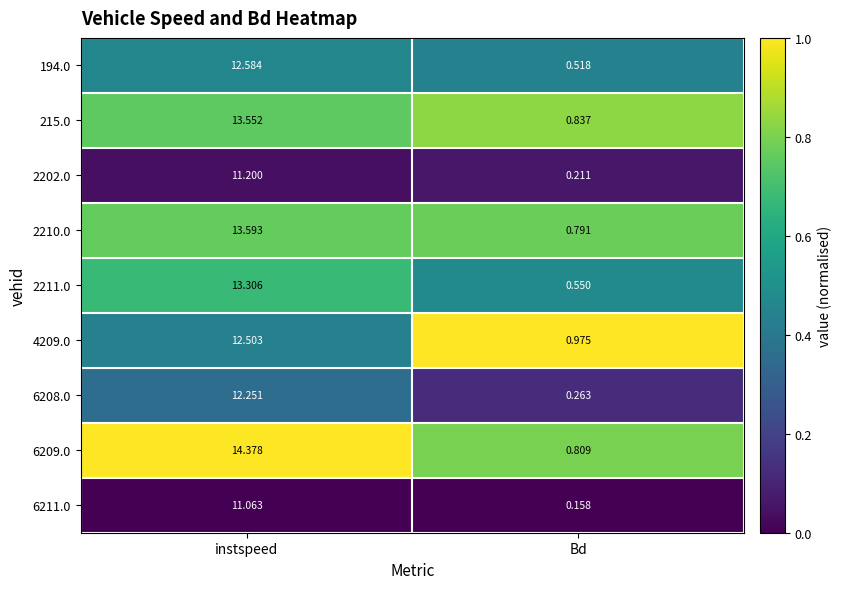

At which label does 6209.0 first exceed 14?

instspeed